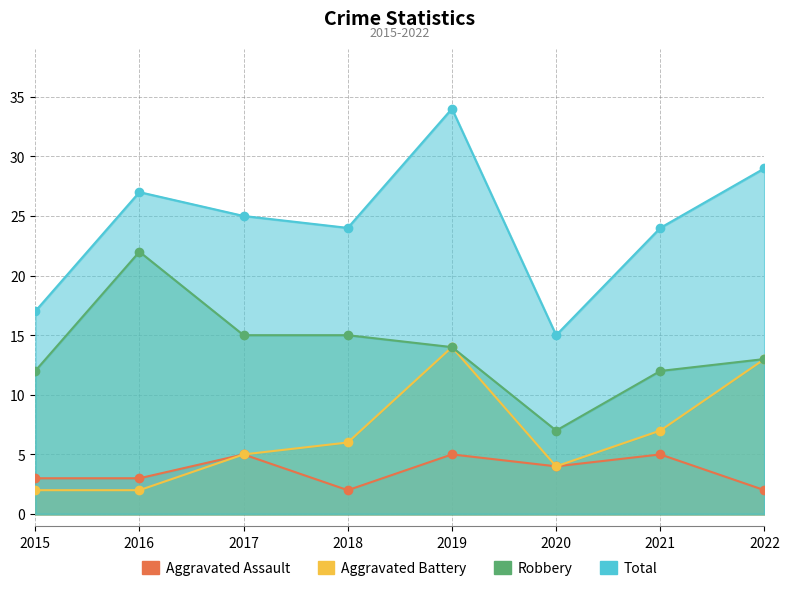

At how many categories does at least one series exceed 27?

2